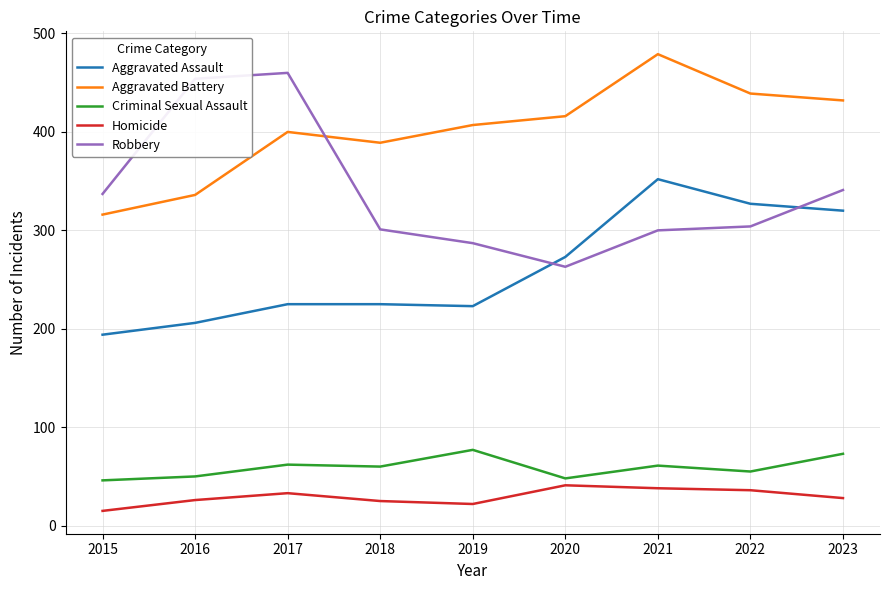

Which series has the largest total across all categories?

Aggravated Battery